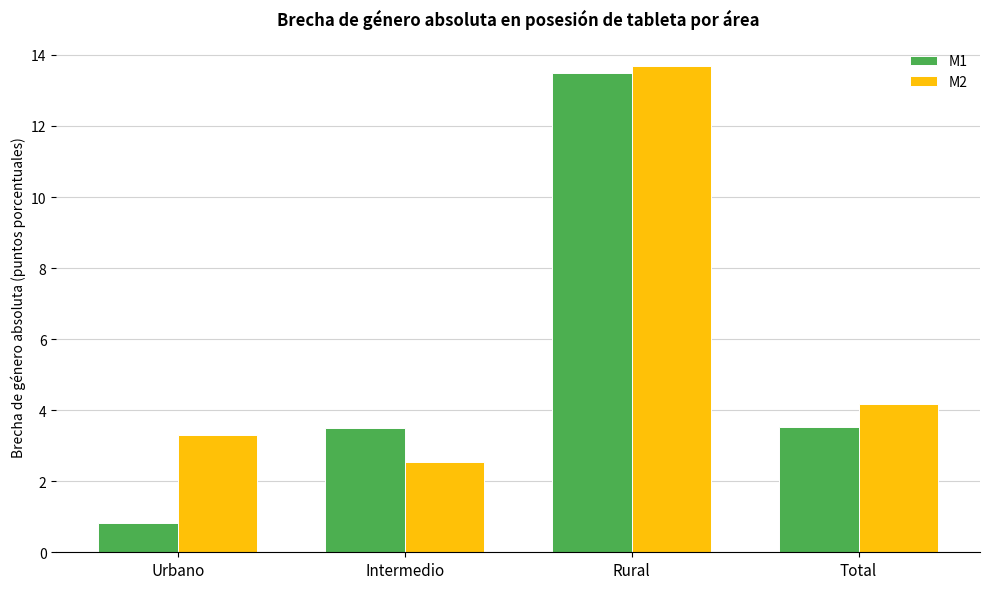

The value of M1 at Intermedio is 2.2. True or false?

False